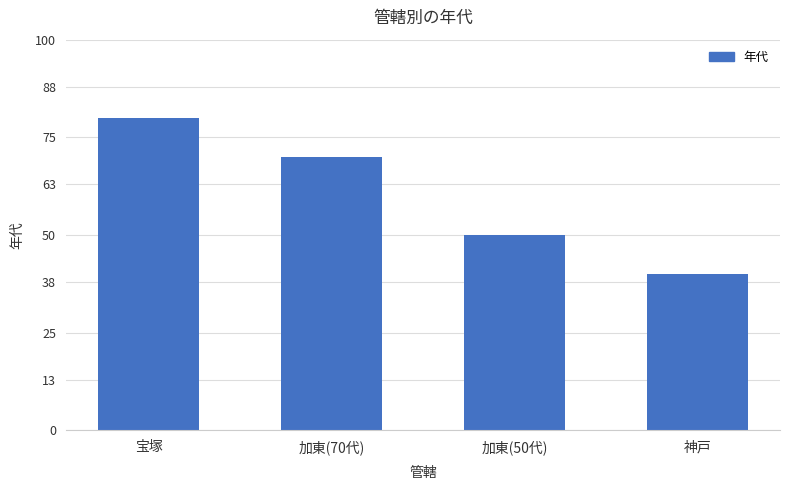

List the labels in order of value, largest first.

宝塚, 加東(70代), 加東(50代), 神戸